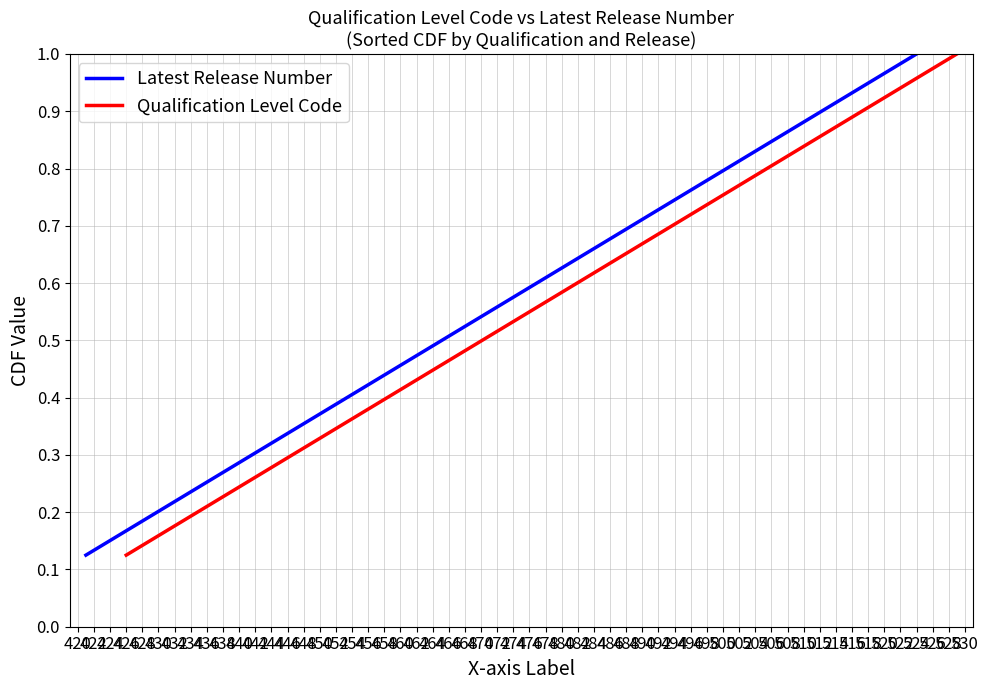

True or false: Qualification Level Code and Latest Release Number intersect in this chart.

False